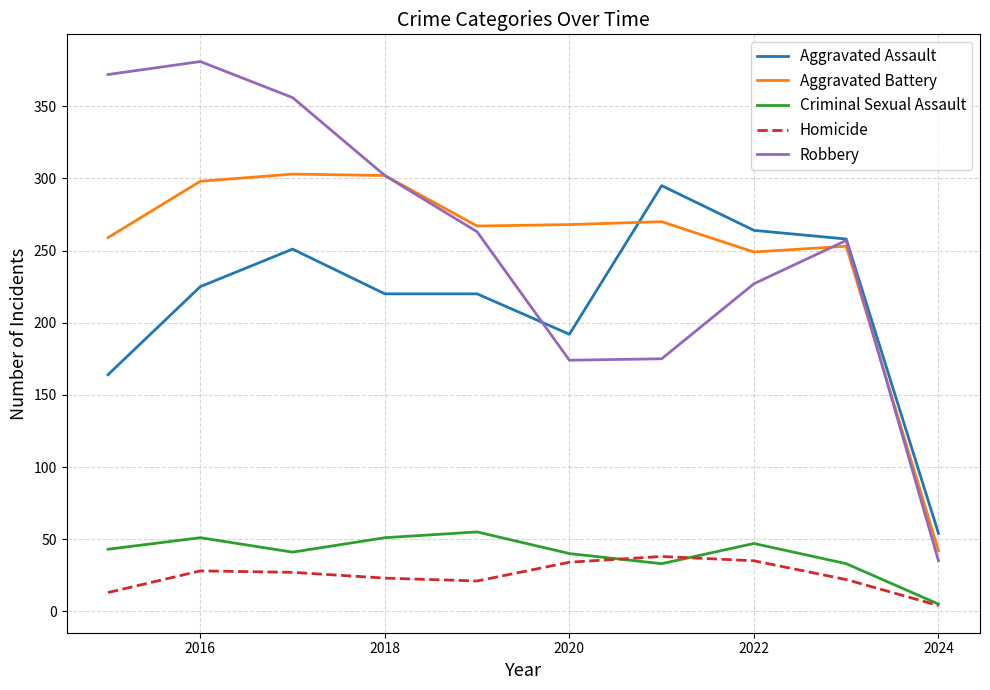

How many lines are shown in the chart?

5